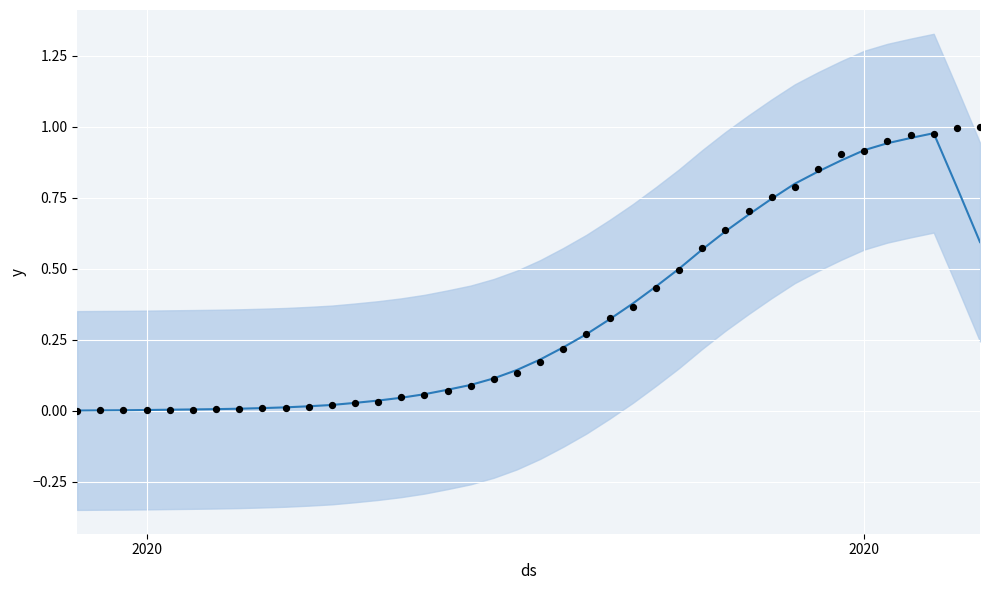

Which series has the widest spread of Y values?

observed